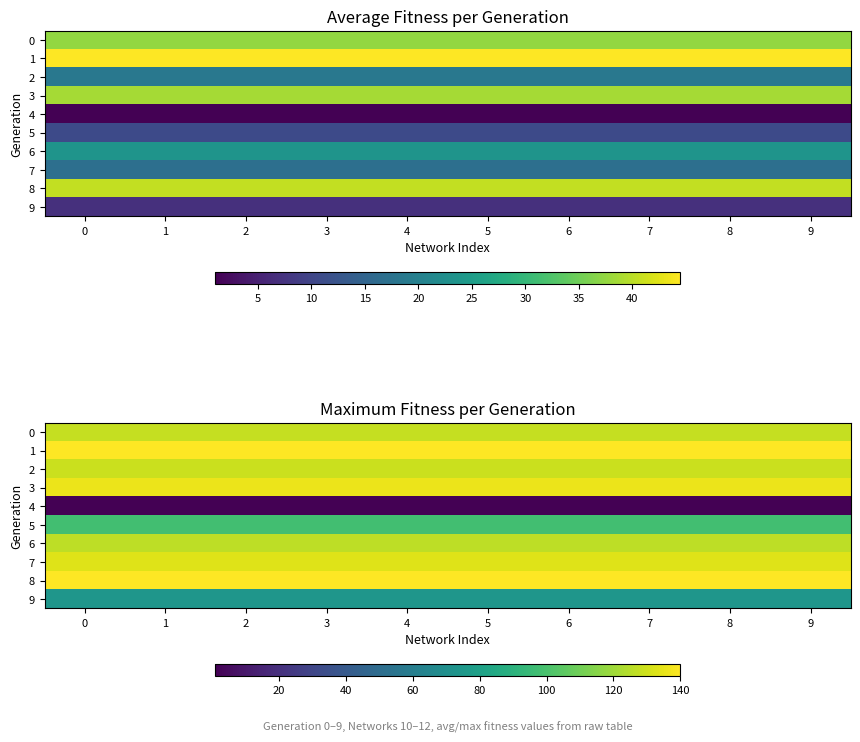

List the labels in order of 0 value, smallest first.

0, 1, 2, 3, 4, 5, 6, 7, 8, 9